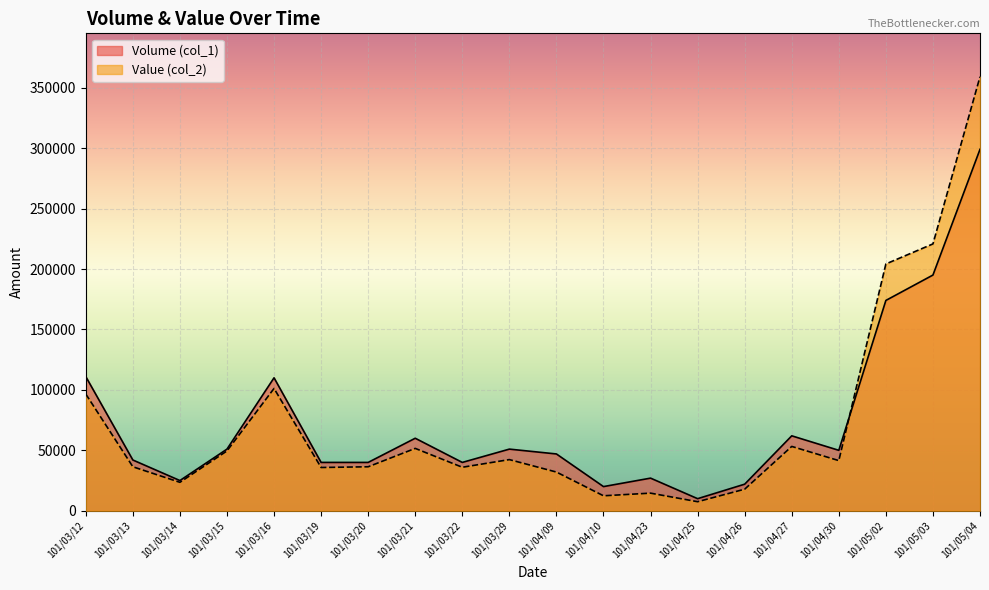

Between 101/03/19 and 101/04/25, which series saw the biggest shift?

Volume (col_1)